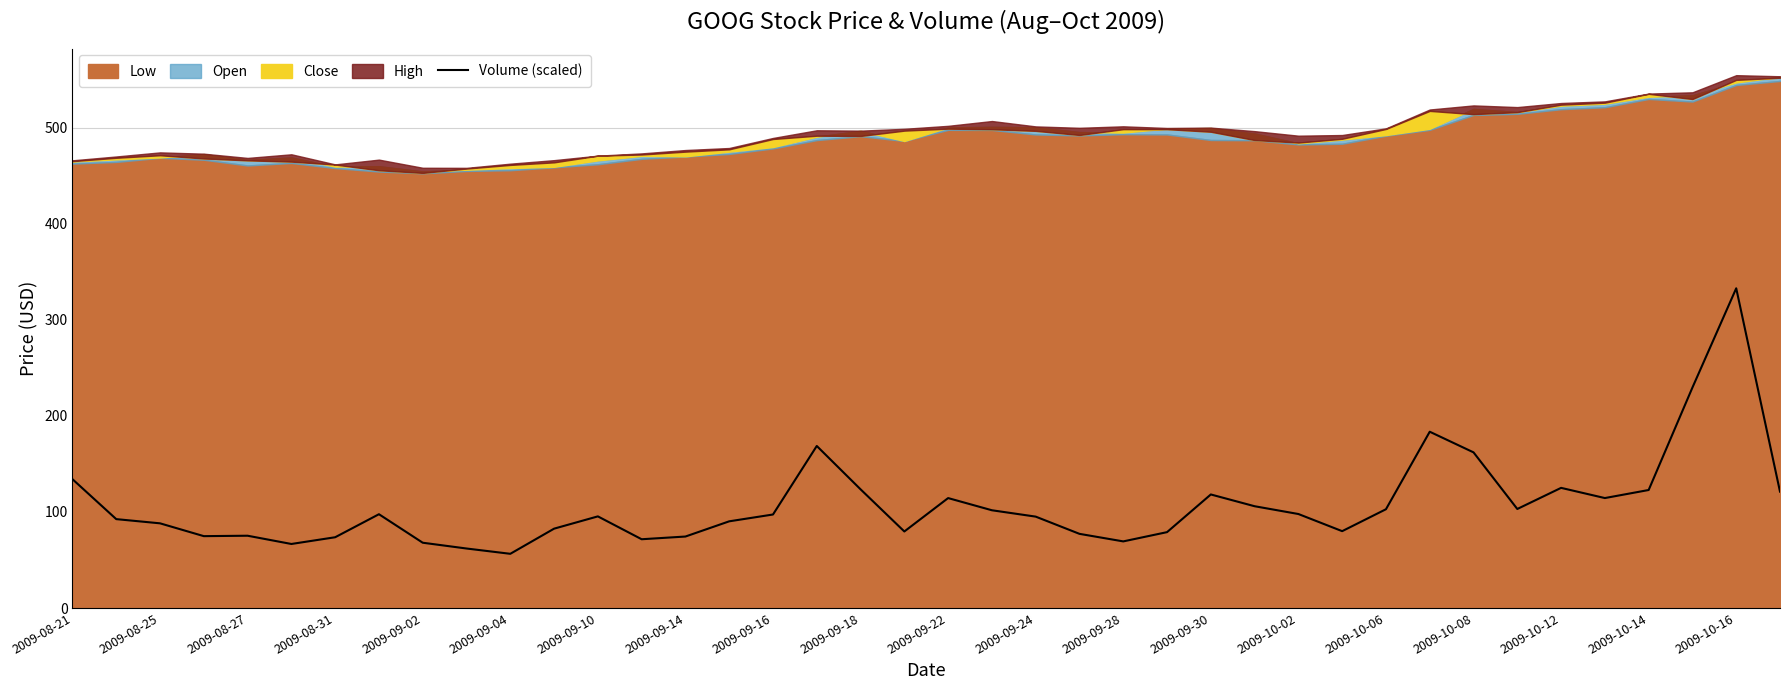

The Volume (scaled) series shows 114.5 at 2009-09-22. True or false?

True